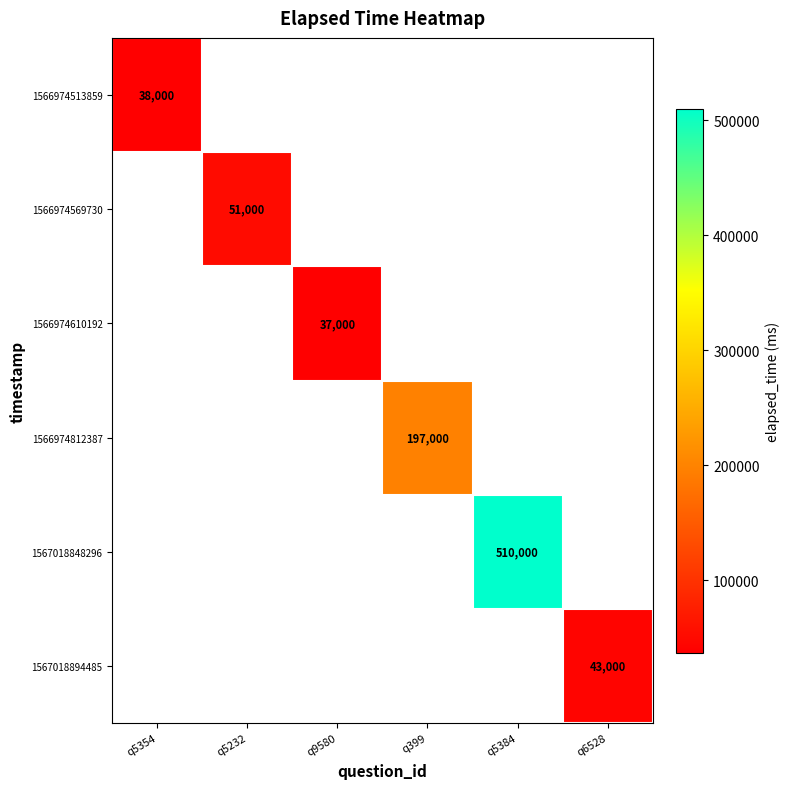

Is it true that 1566974812387 equals 115288 at q399?

False